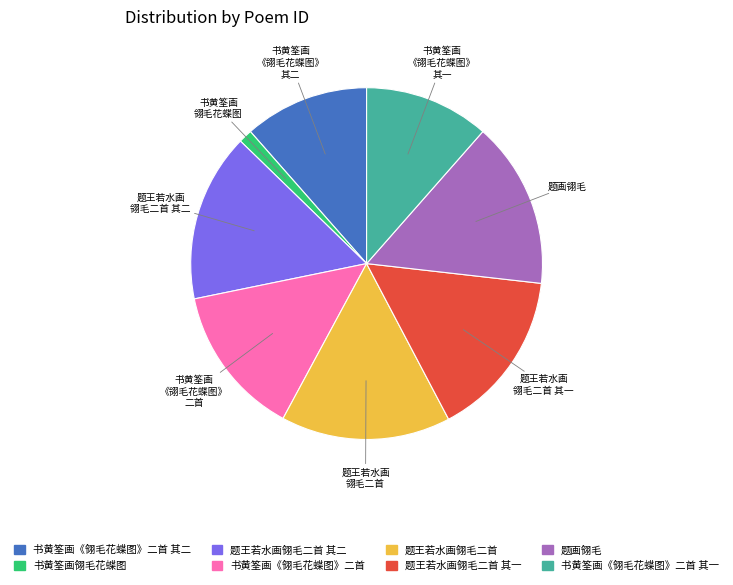

Does 题王若水画翎毛二首 其二 represent more than half of the total?

No